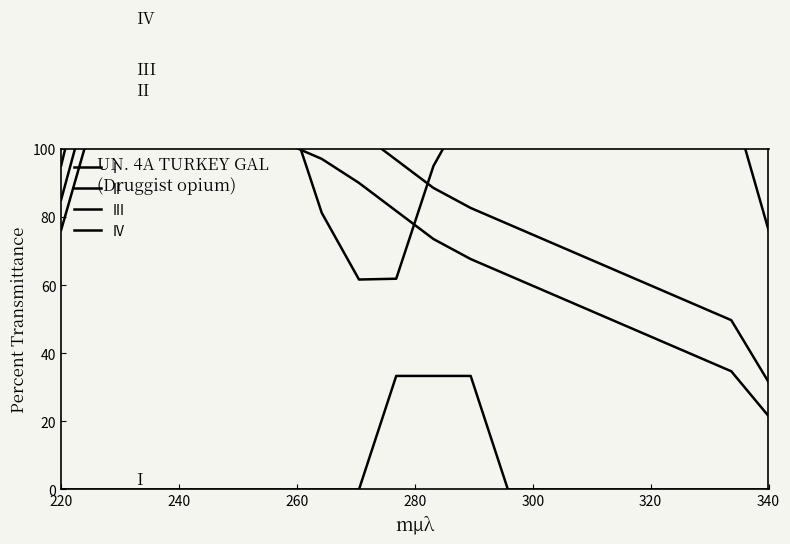

At which category does the chart reach its minimum across all series?

220